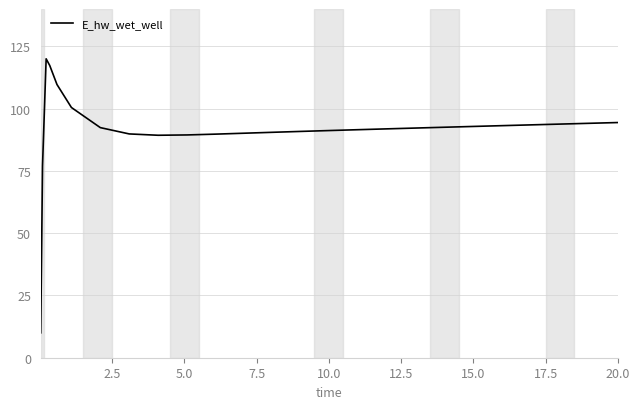

What is the smallest value displayed?

10.0